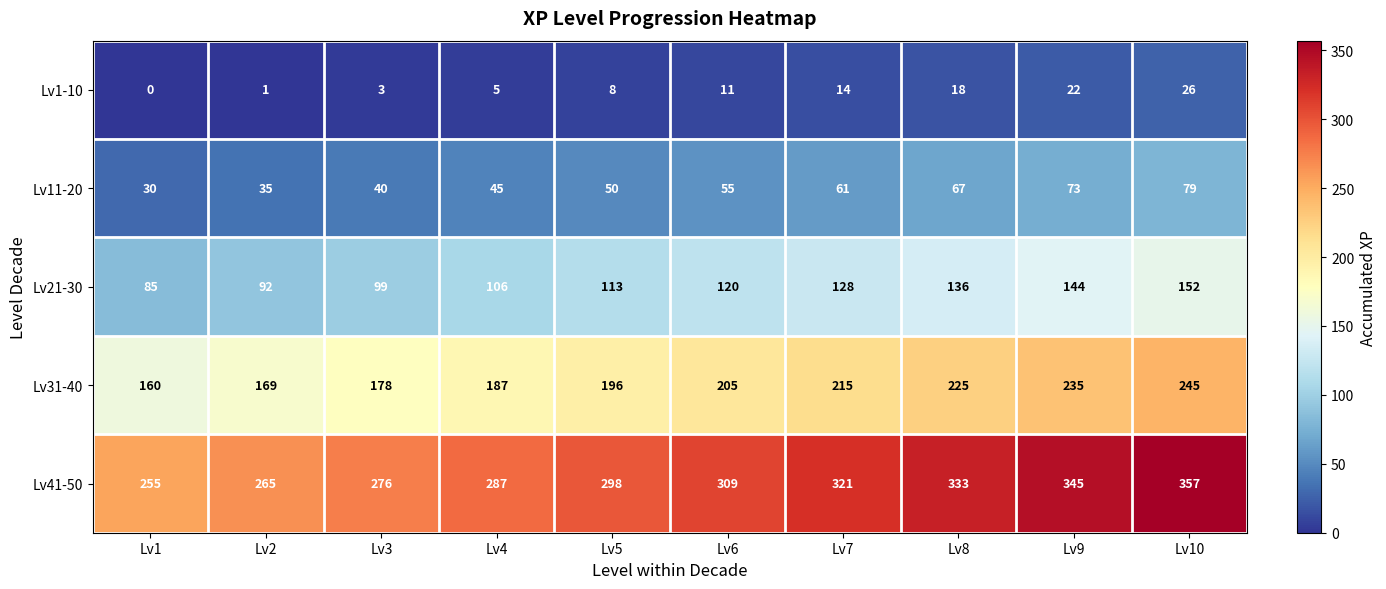

The Lv31-40 series shows 359 at Lv7. True or false?

False